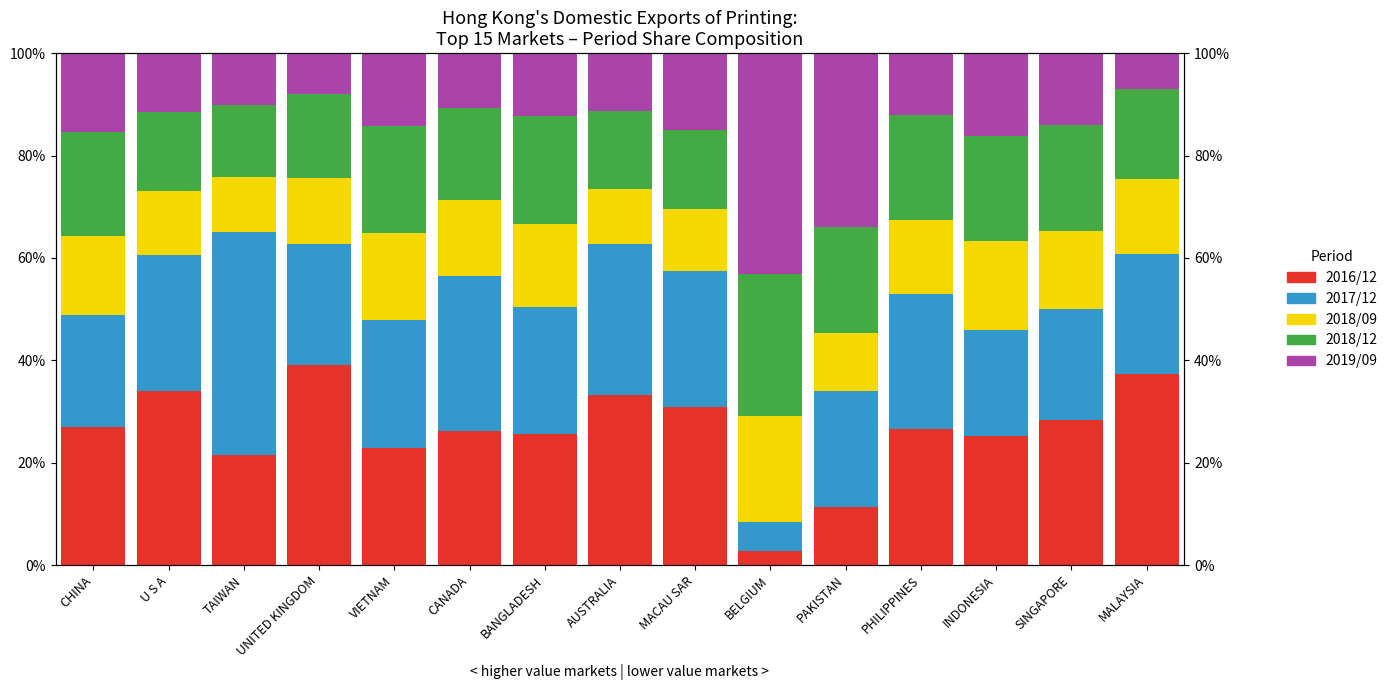

Count the 2018/09 values in the range 0 to 1.

15